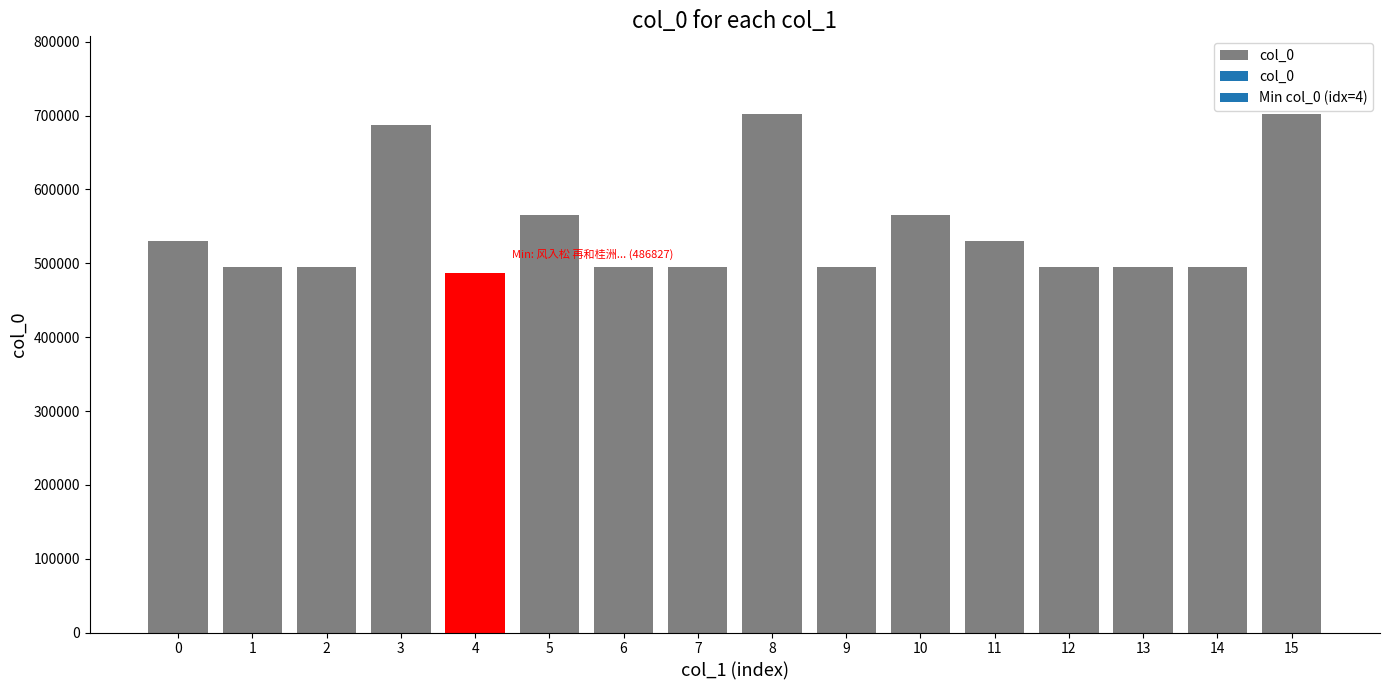

What is the difference between the values at 3 and 5?

122499